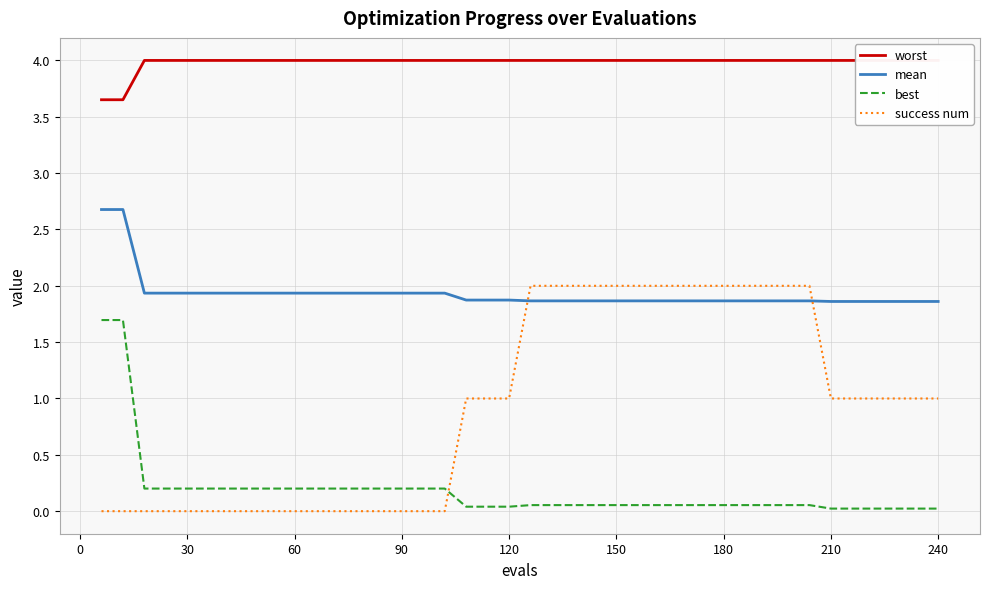

At how many categories does at least one series exceed 1?

40